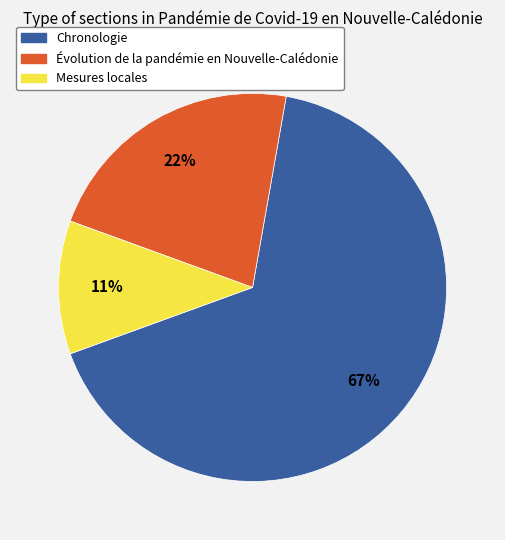

How many segments does this pie chart have?

3